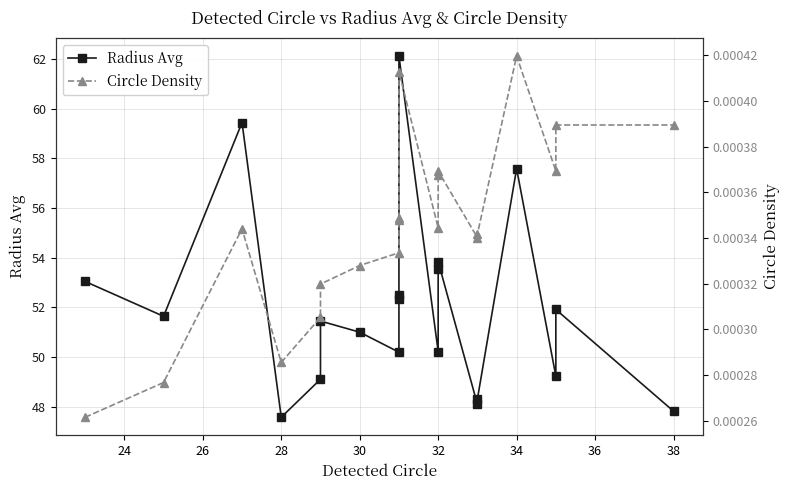

How many categories are shown in the chart?

20